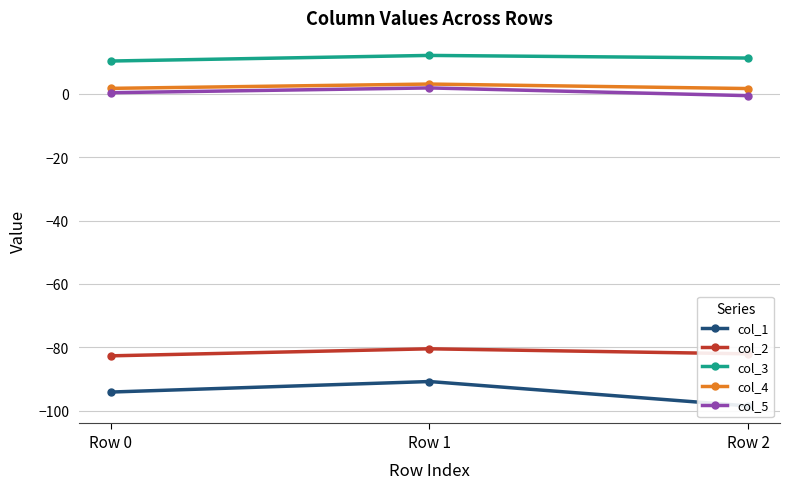

What is the value of the col_3 point at the 2nd from the left?

12.1